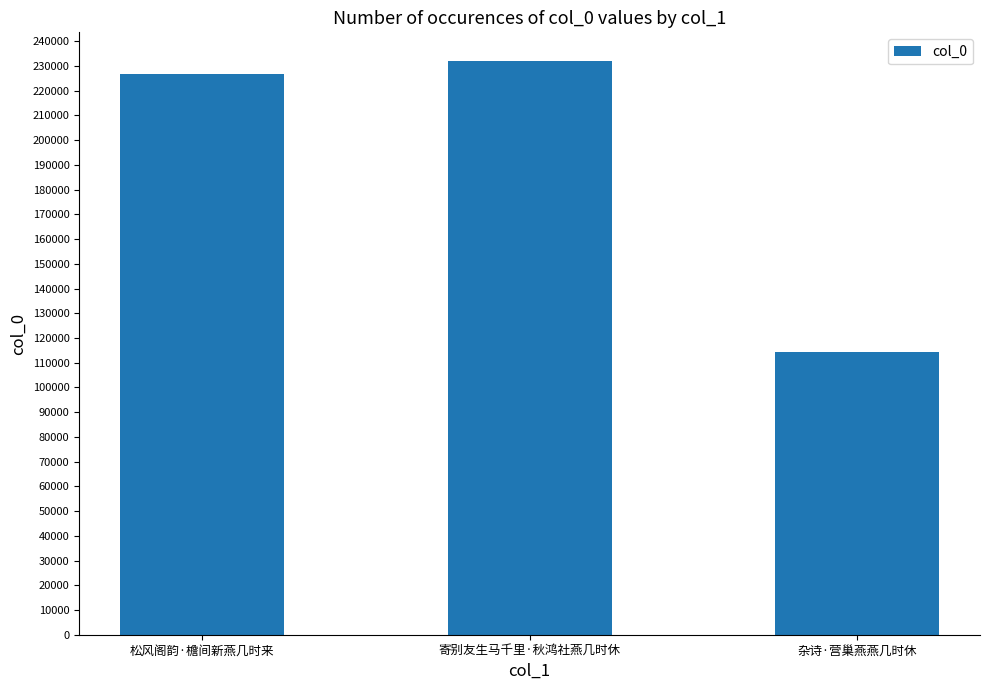

List the labels in order of value, largest first.

寄别友生马千里·秋鸿社燕几时休, 松风阁韵·檐间新燕几时来, 杂诗·营巢燕燕几时休